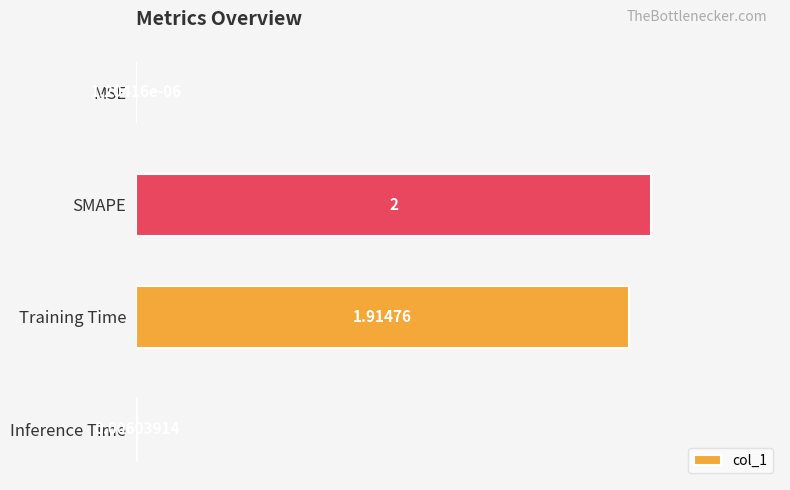

Which has a higher value, Training Time or SMAPE?

SMAPE